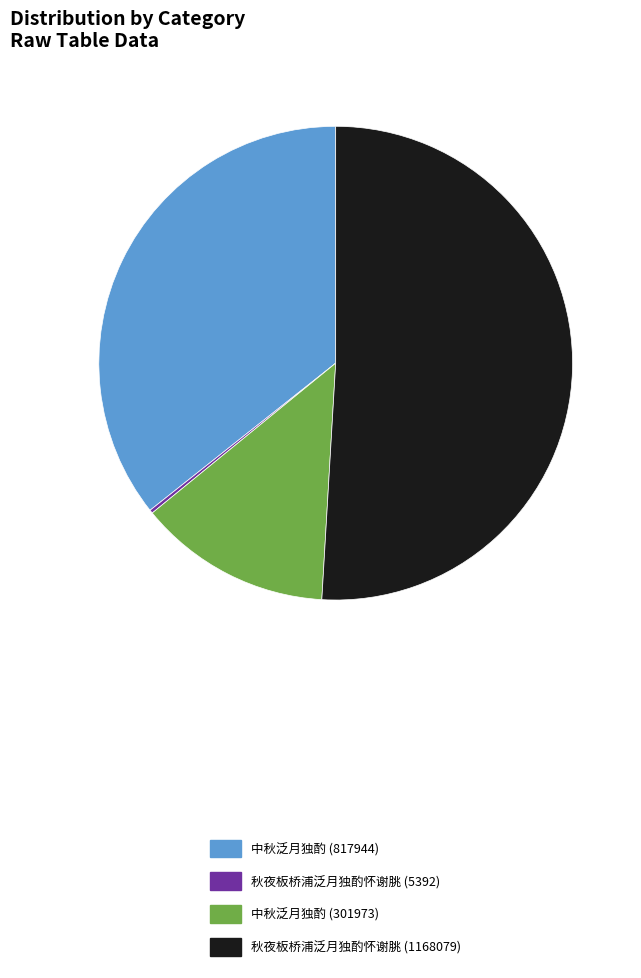

What is the majority slice?

秋夜板桥浦泛月独酌怀谢朓 (1168079)